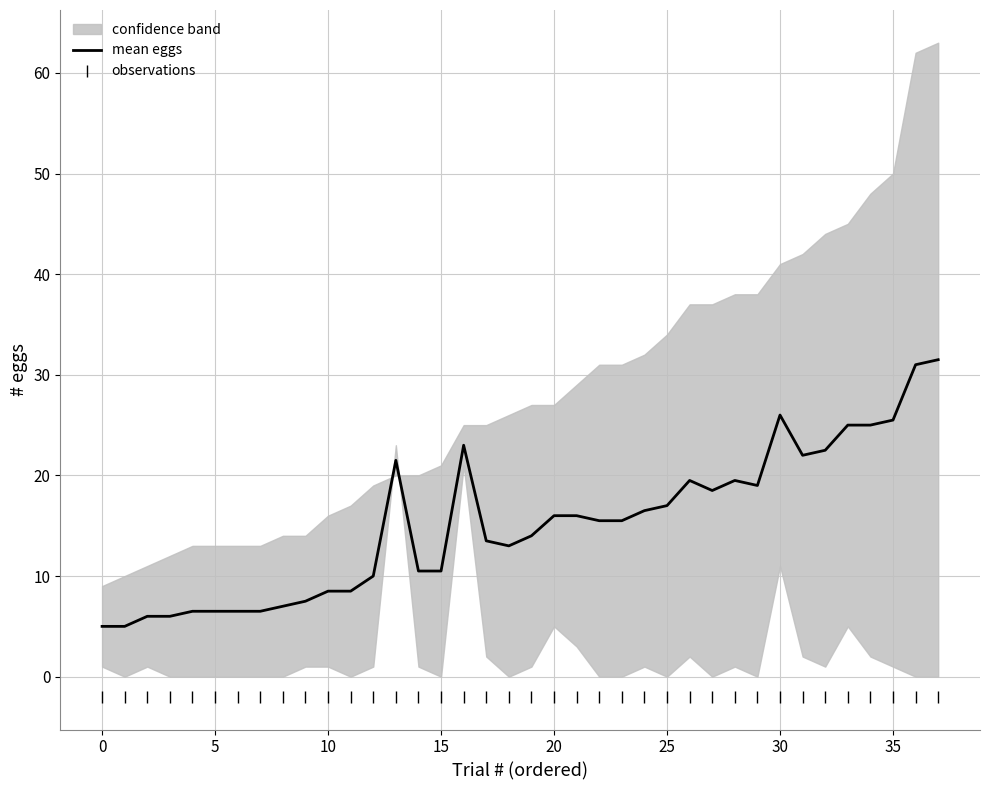

At which label does mean eggs first exceed 15?

13